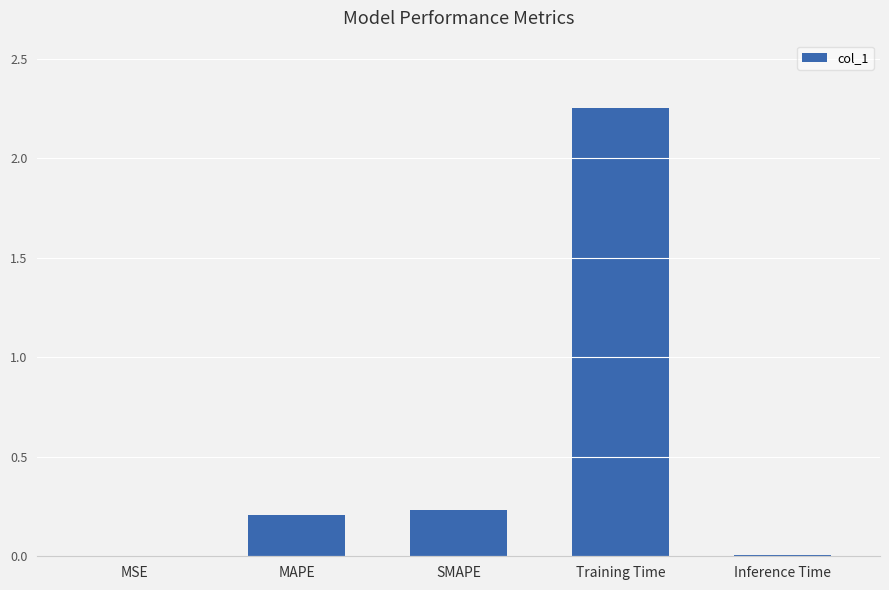

What is the sum of all values?

2.7